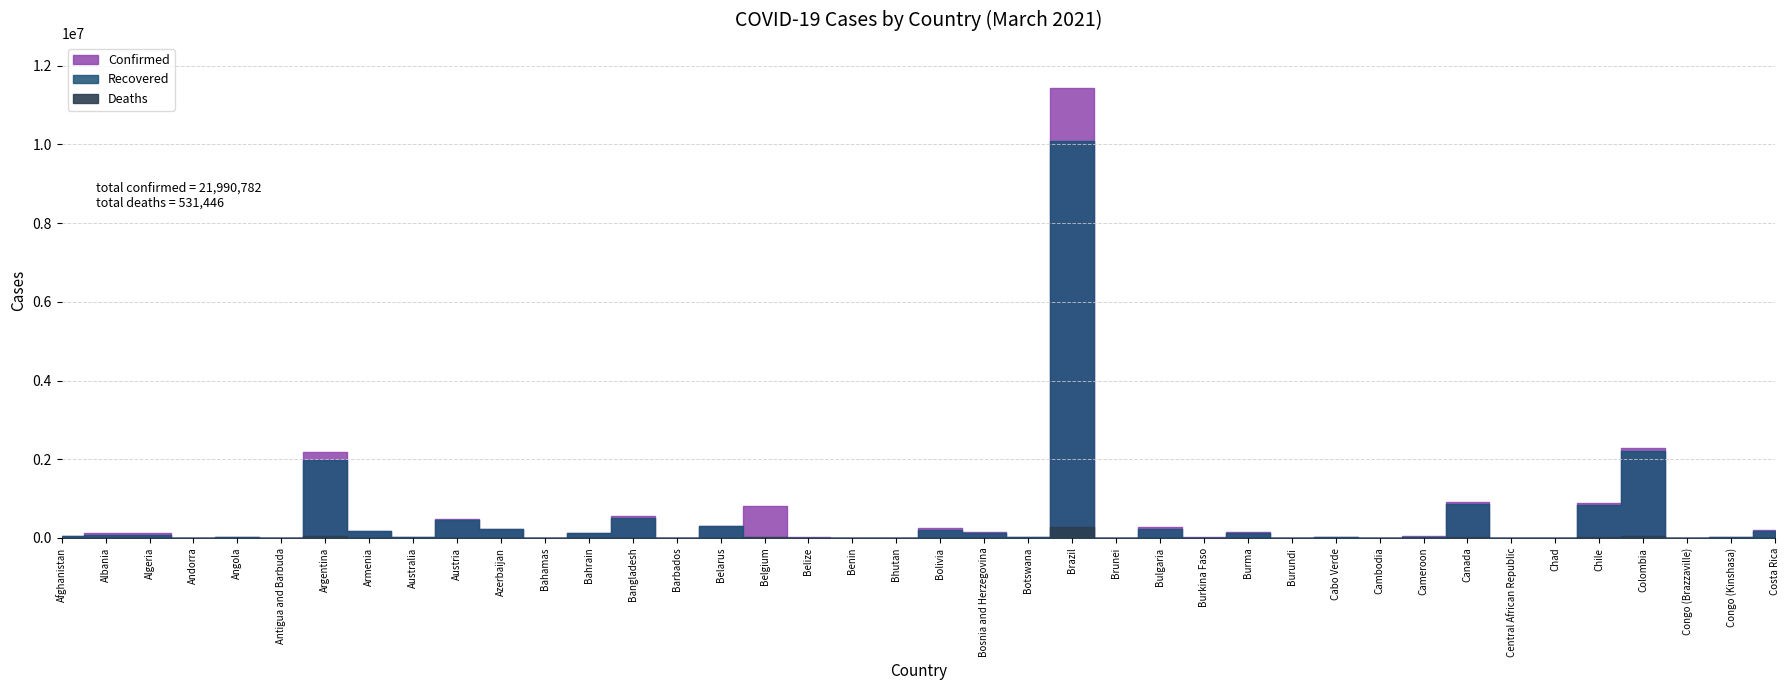

In Confirmed, how many points are lower than both neighbors (excluding endpoints)?

13